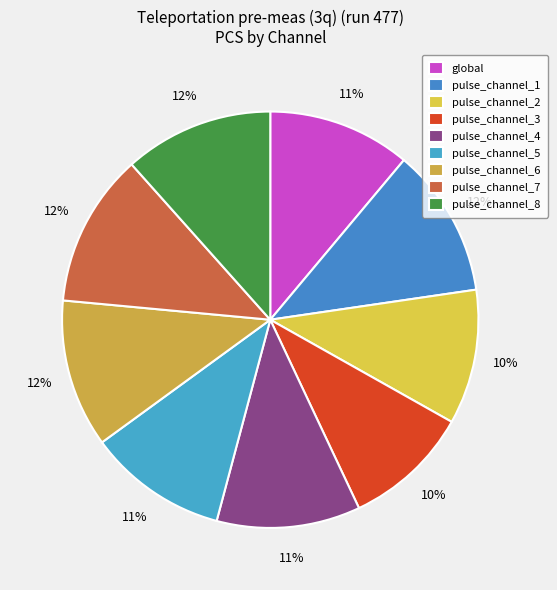

Which category has the biggest portion of the pie?

pulse_channel_7